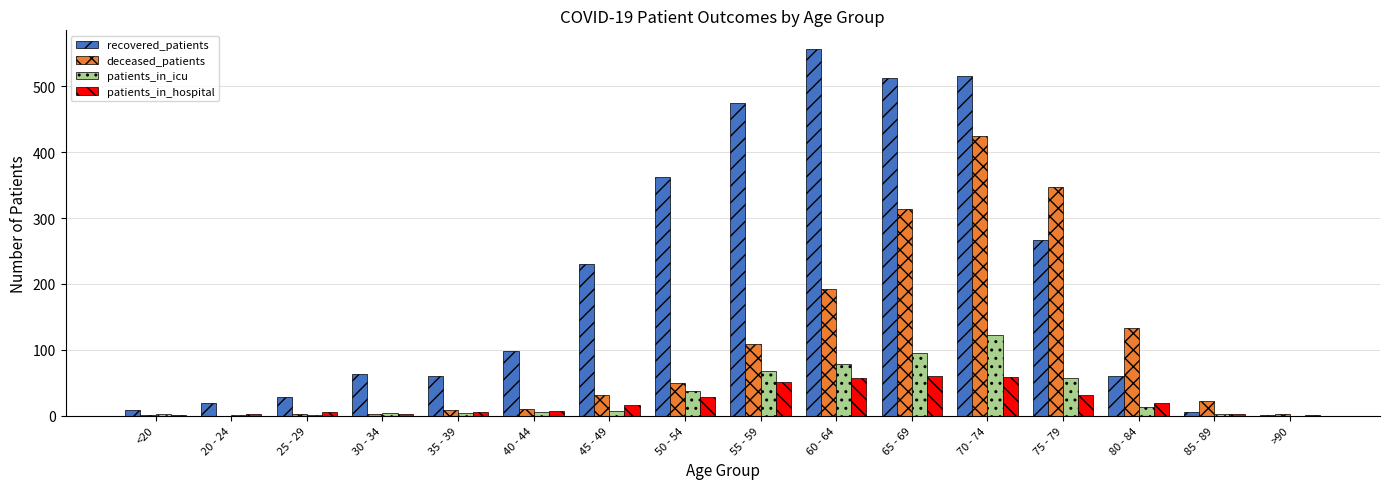

What is the sum of all patients_in_icu values?

499